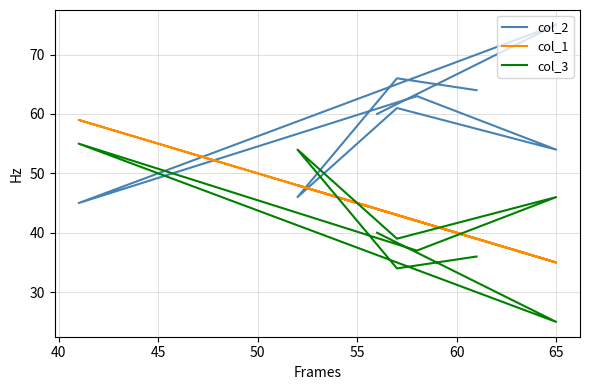

What is the difference between the maximum and minimum values in the col_1 series?

24